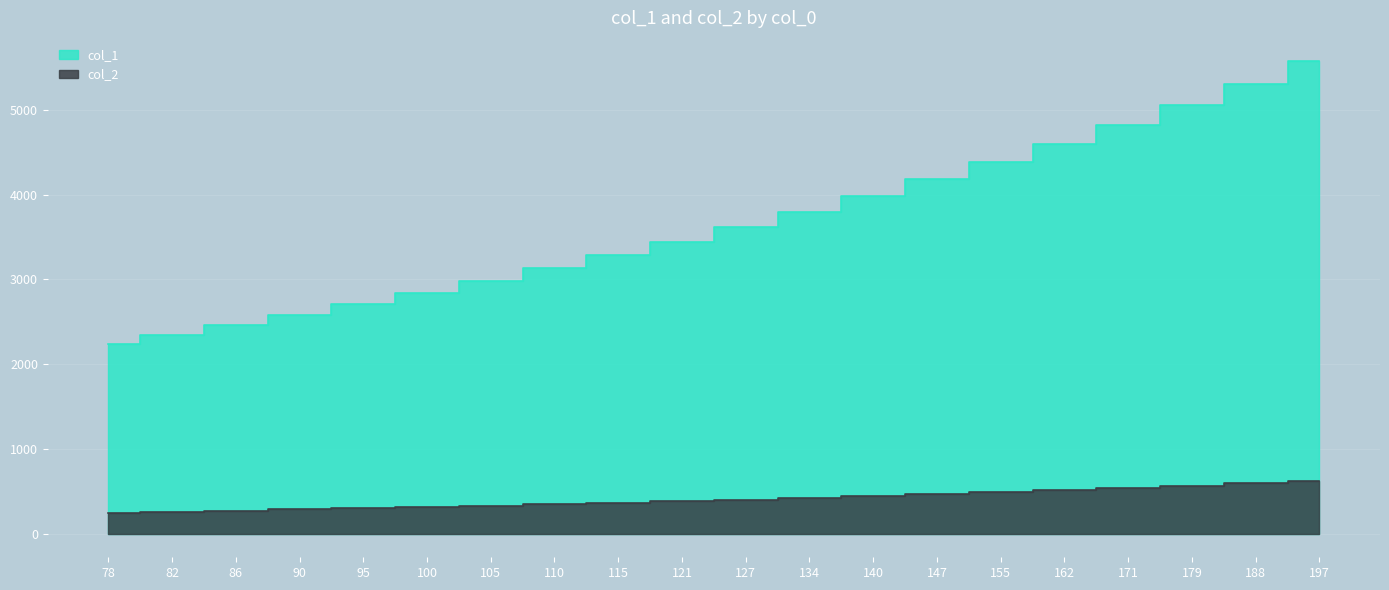

What is the spread (max minus min) of values at 105?

2650